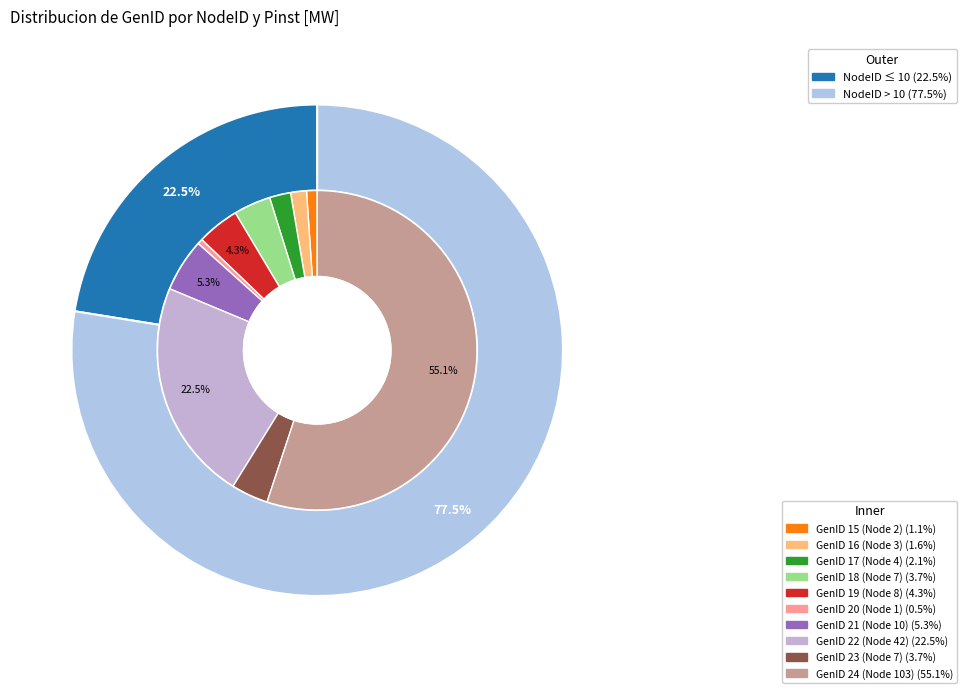

To the nearest percent, what is the difference between the largest and smallest slice percentages?

55%